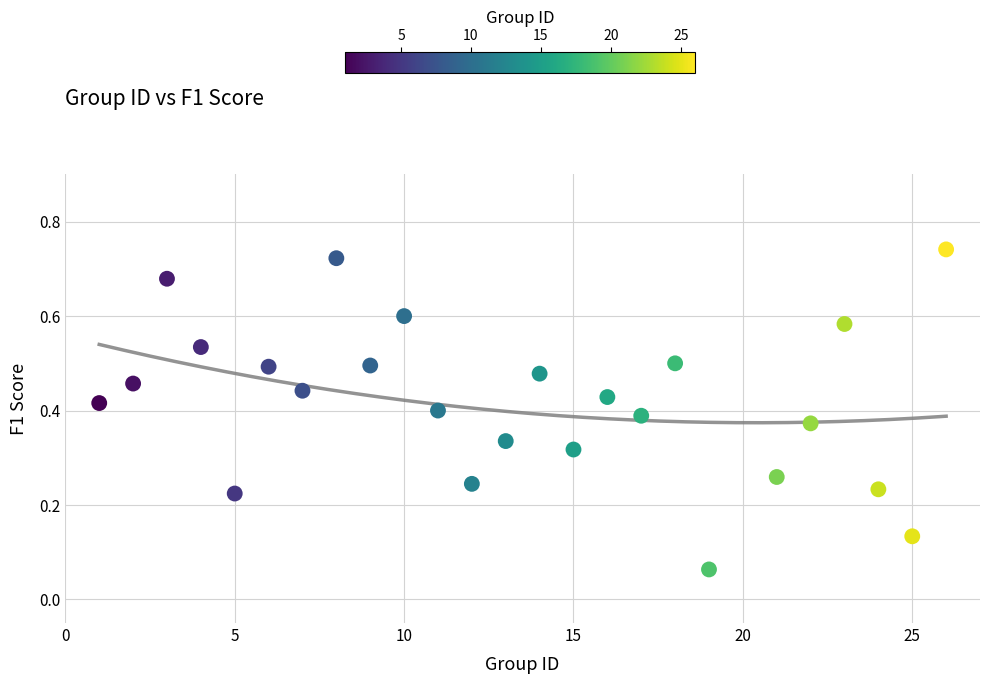

What is the range of X values (max minus min)?

25.0